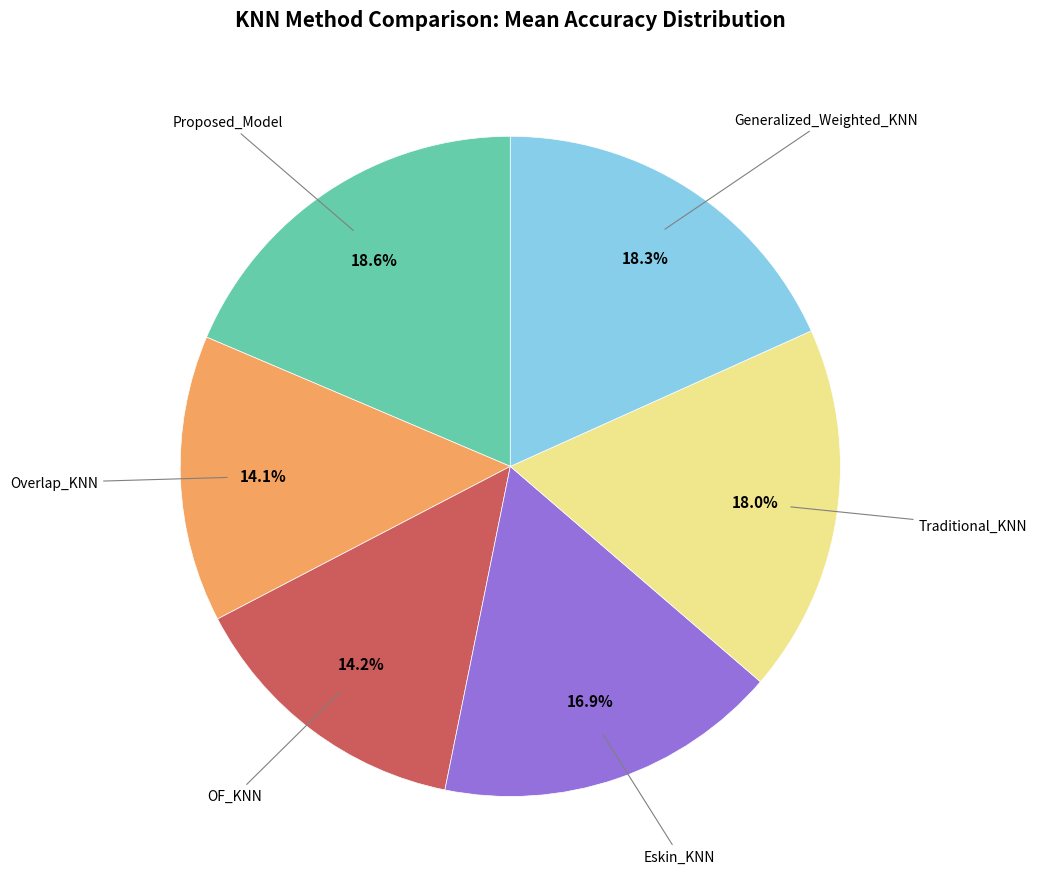

Does any single category account for the majority?

No